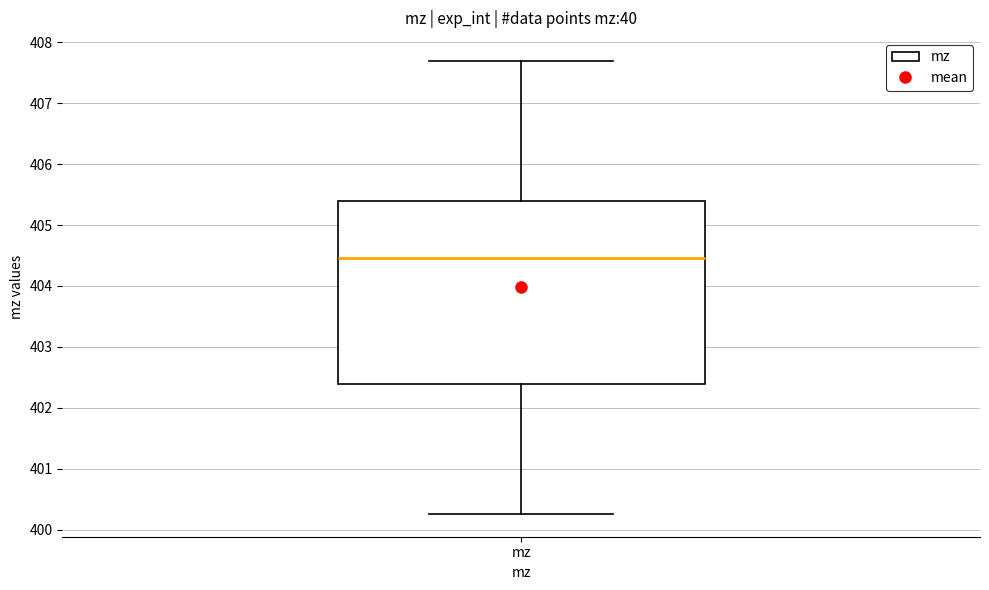

Read this box plot against the y-axis: the position of the median line, the range covered by the box, and the ends of both whiskers. The values are not printed on the chart, so give them approximately, as read against the axis.

median 404.5, box 402.4 to 405.4, whiskers 400.3 to 407.7